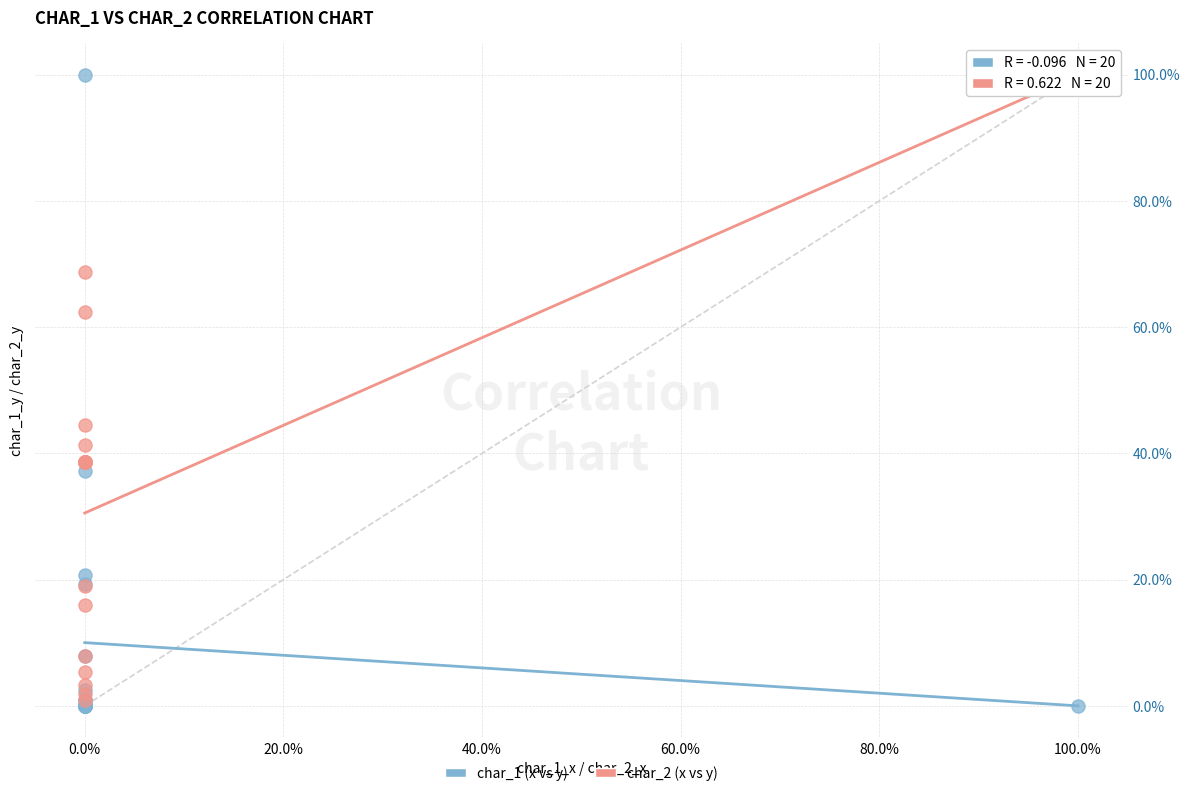

Which series contains the lowest Y value?

char_1 (x vs y)